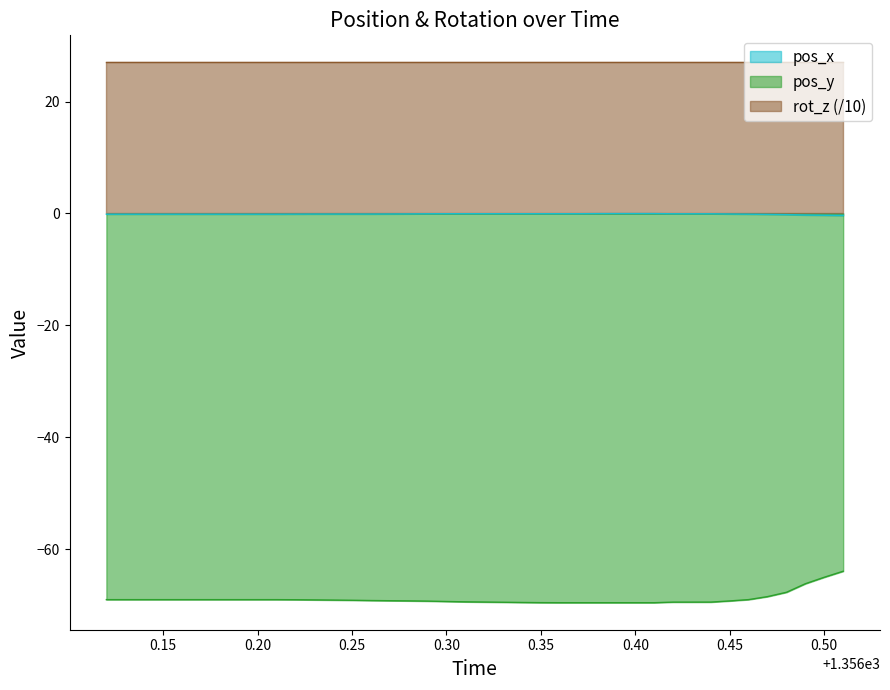

What is the maximum value for pos_y?

-64.0